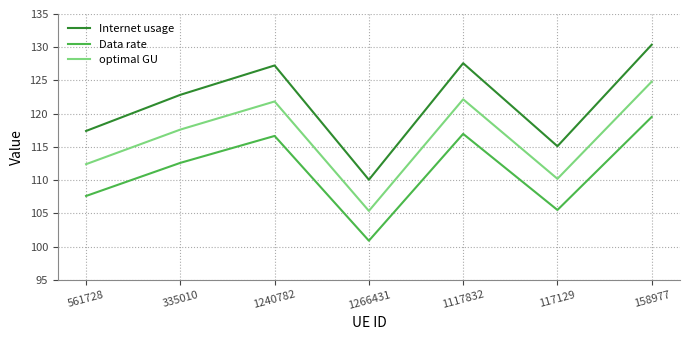

Which series has the largest range (max minus min)?

Internet usage